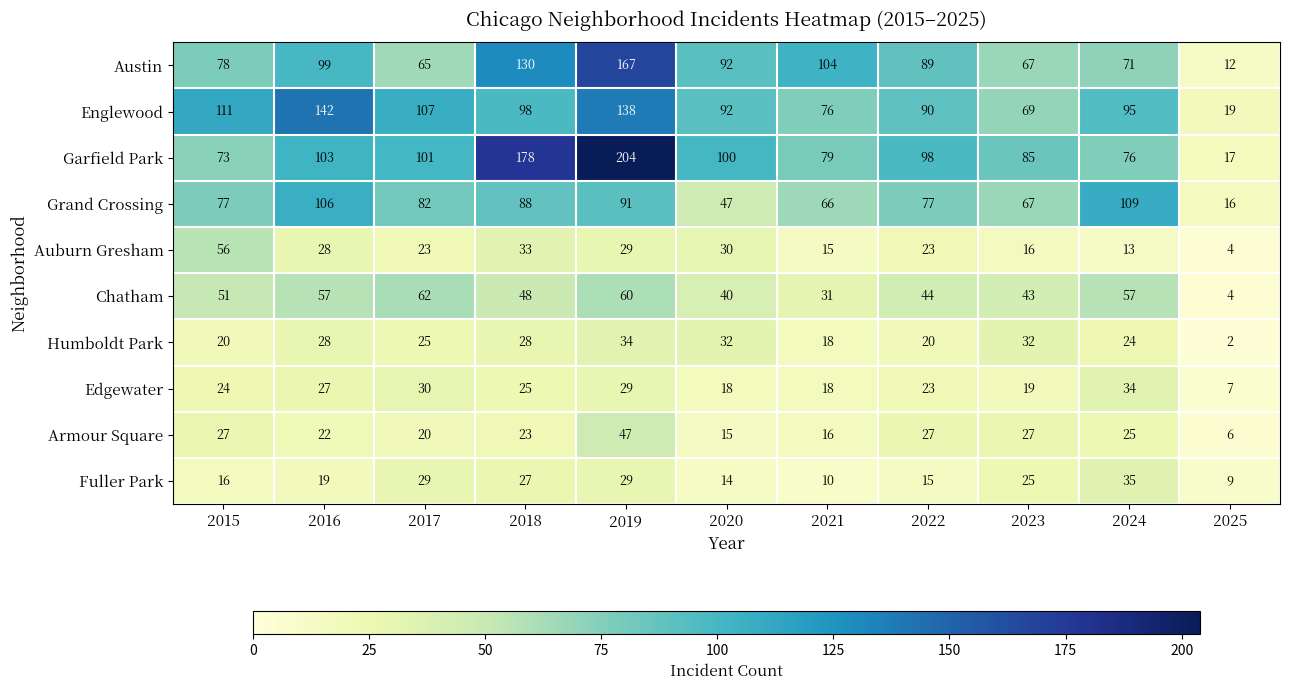

How many categories are shown in the chart?

11